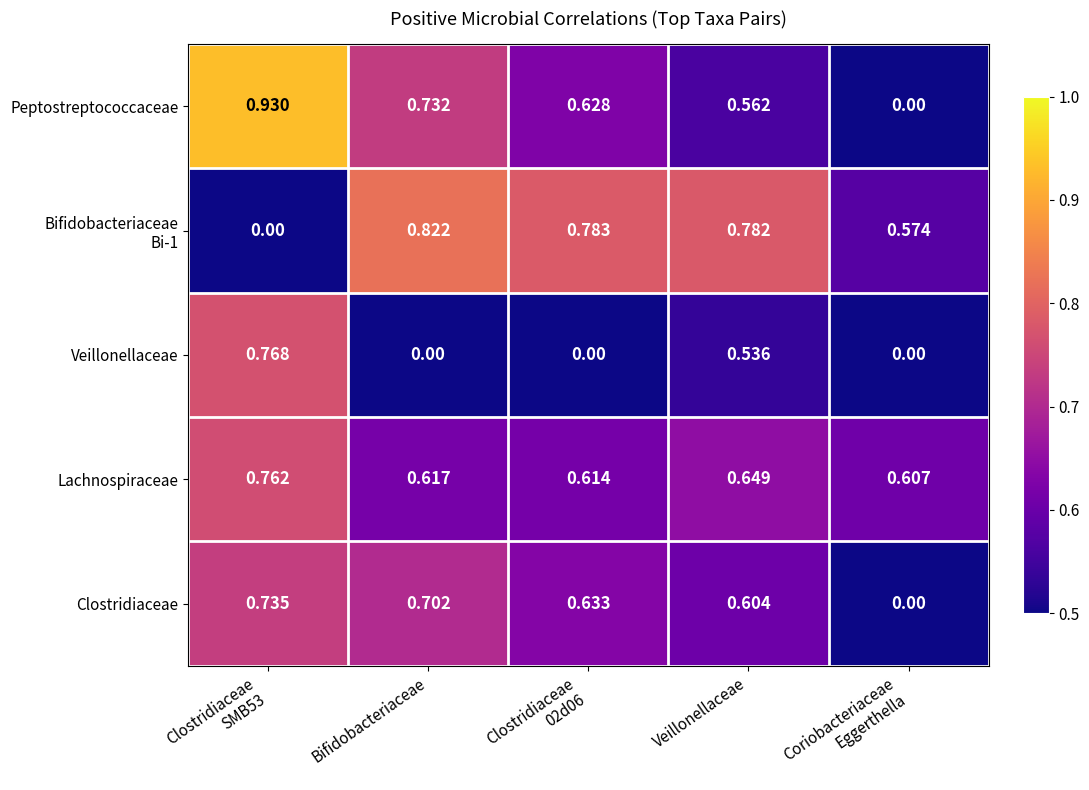

Which series has the widest spread of values?

Peptostreptococcaceae